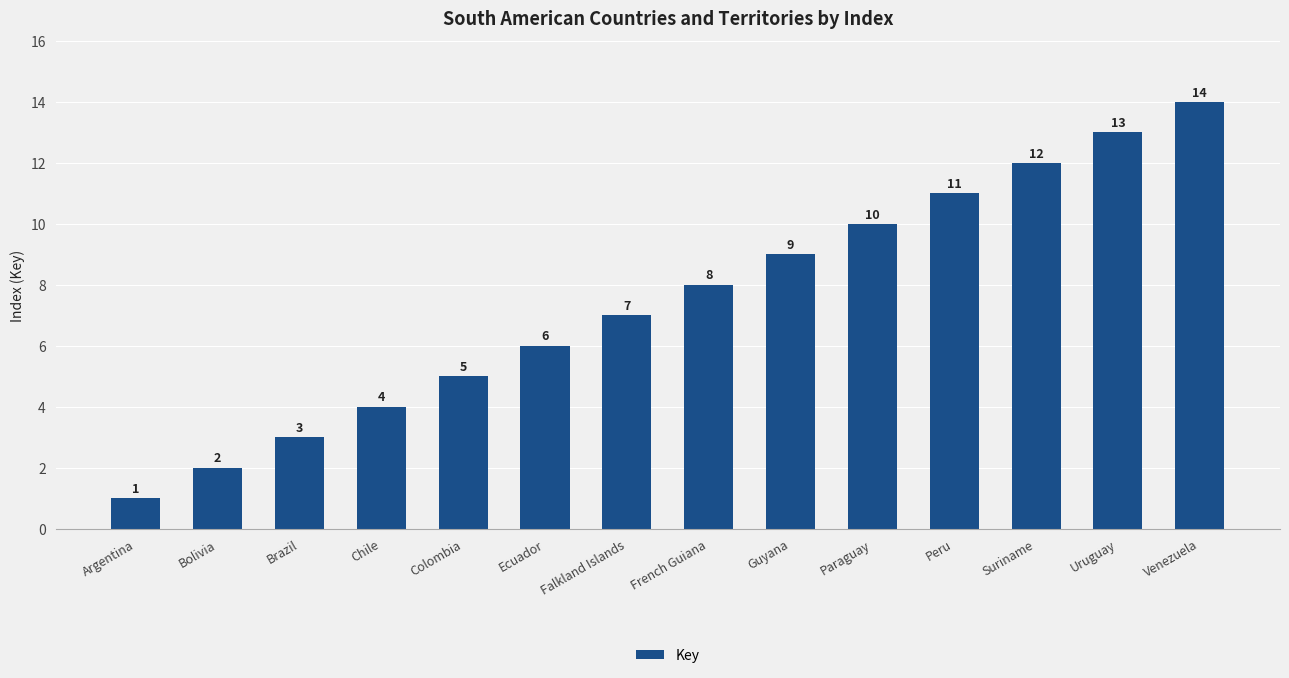

Read the value at Uruguay, to the nearest 5.

15